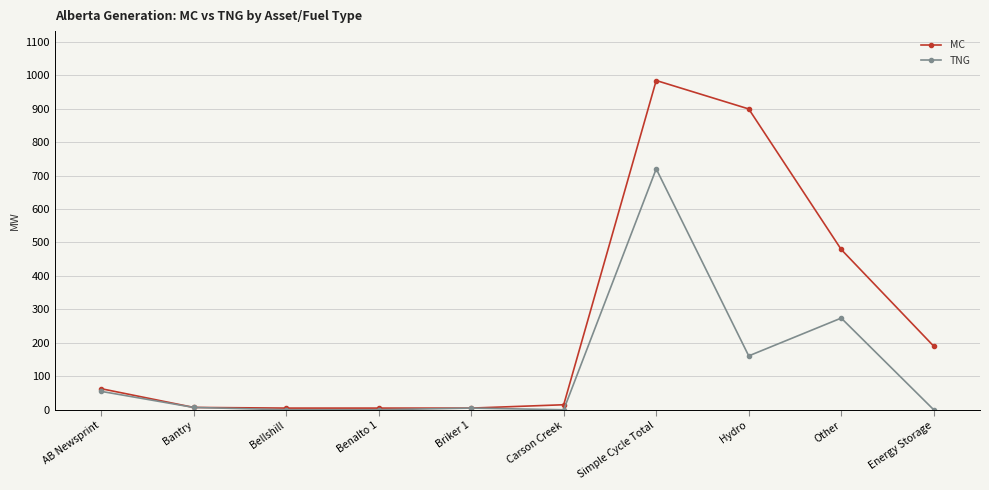

What is the label of the 10th point from the right?

AB Newsprint